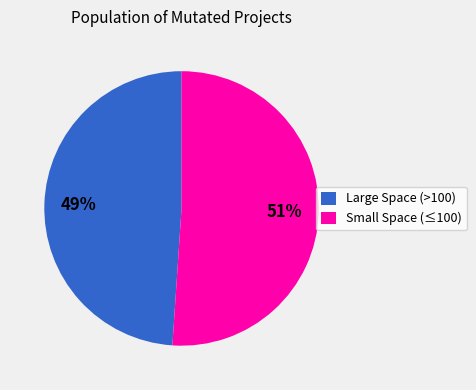

Is there a majority slice in this chart?

Yes